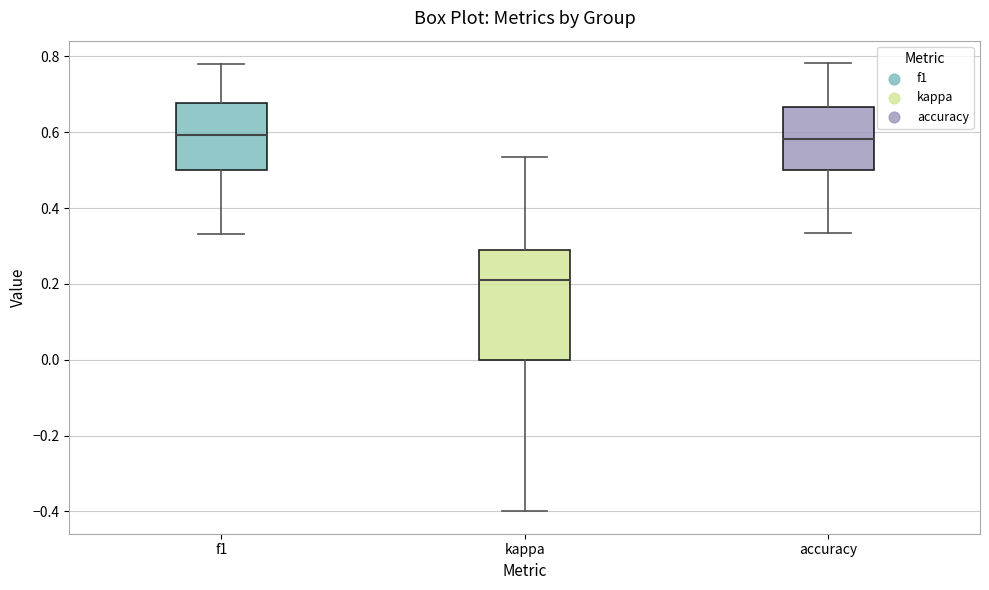

Reading left to right, read every box against the y-axis: the position of its median line, the range the box covers, and the ends of its whiskers. The values are not printed on the chart, so give them approximately, as read against the axis.

f1: median 0.60, box 0.50 to 0.68, whiskers 0.34 to 0.78
kappa: median 0.22, box 0.00 to 0.28, whiskers -0.40 to 0.54
accuracy: median 0.58, box 0.50 to 0.66, whiskers 0.34 to 0.78